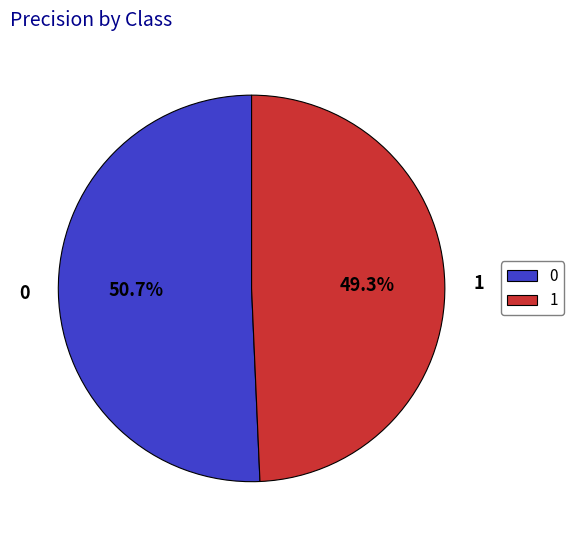

To the nearest percent, what portion does 0 represent?

51%